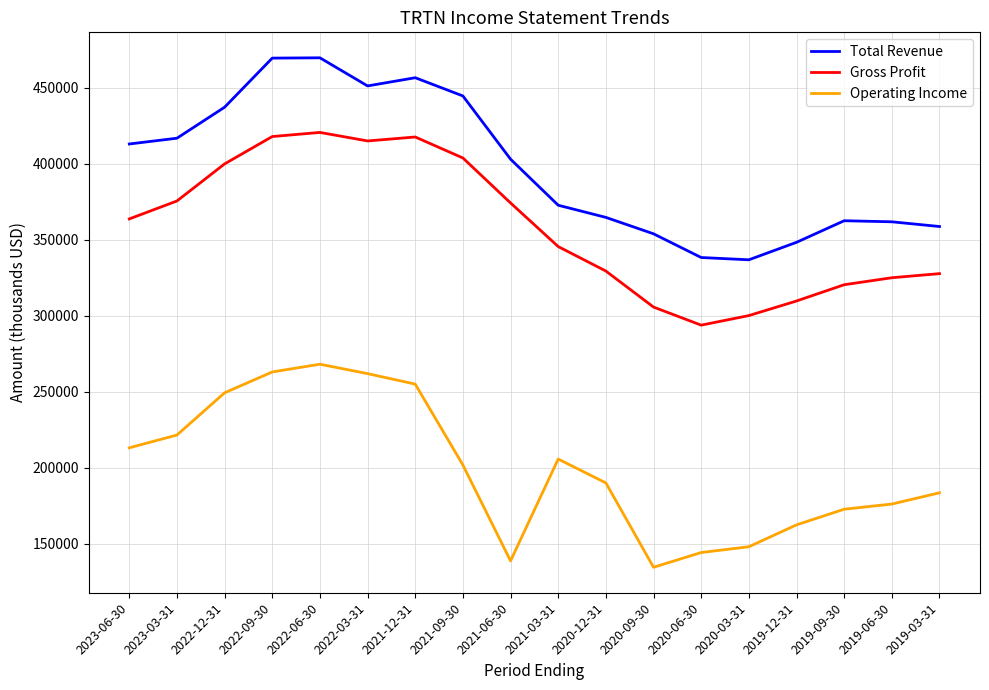

True or false: Total Revenue has a value of 437200 at 2022-12-31.

True